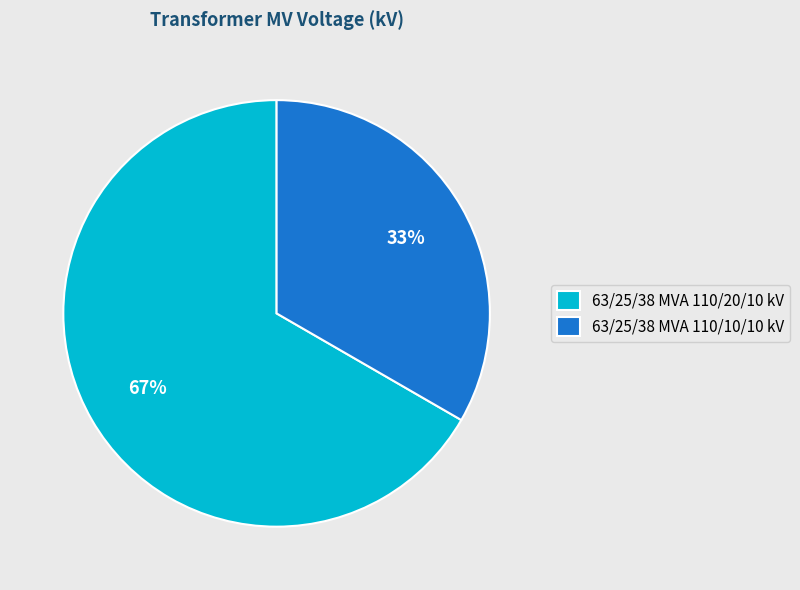

Is 63/25/38 MVA 110/20/10 kV the majority of the pie?

Yes